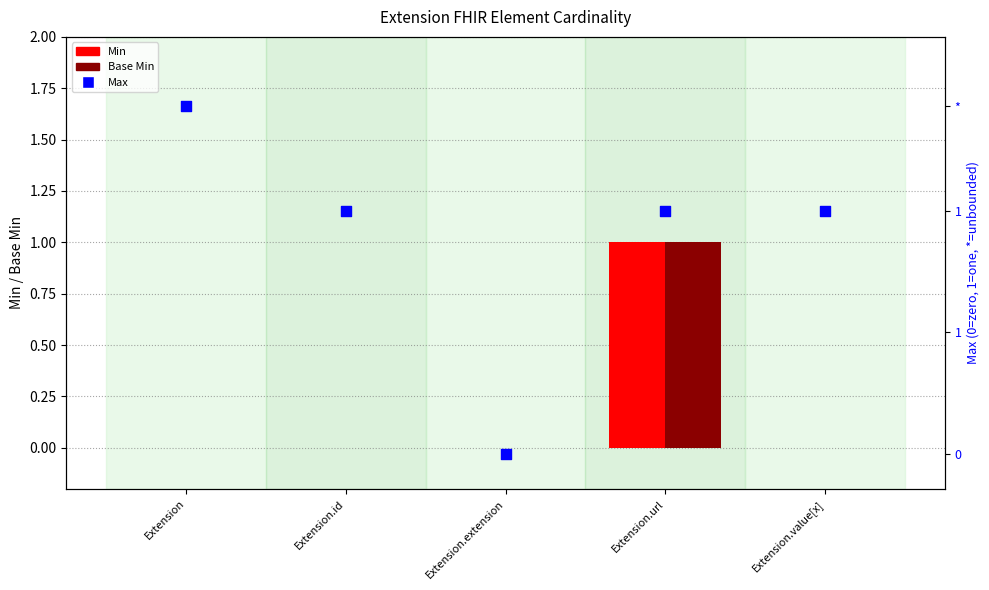

Which series reaches the maximum Y coordinate?

Min